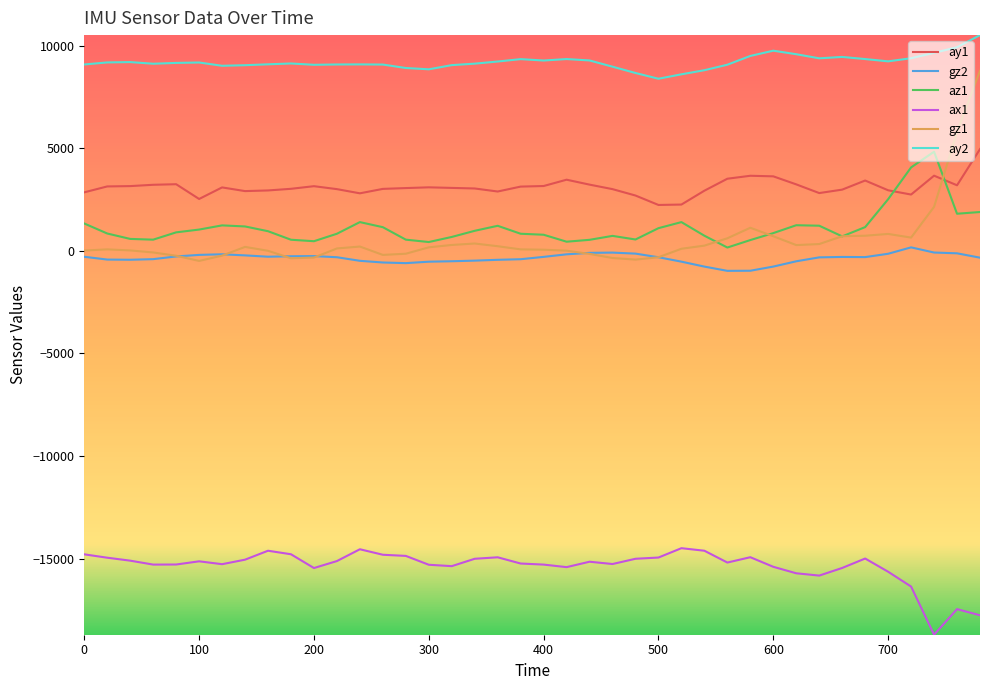

True or false: ax1 and gz1 intersect in this chart.

False